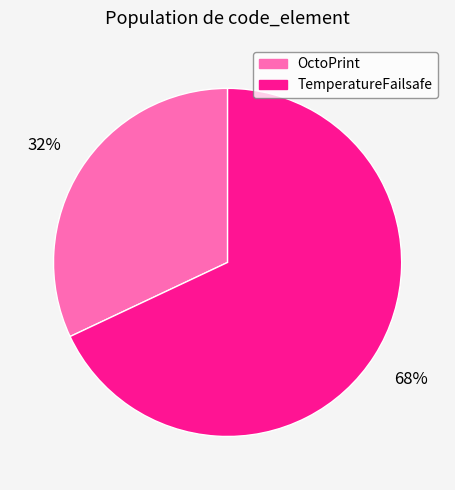

Which slice is the largest?

TemperatureFailsafe